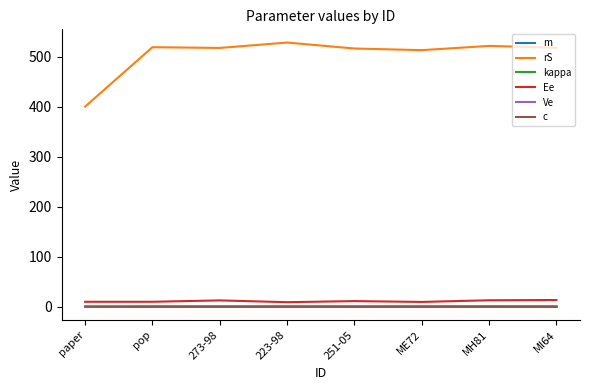

Is it true that Ee equals 11.3 at 251-05?

True